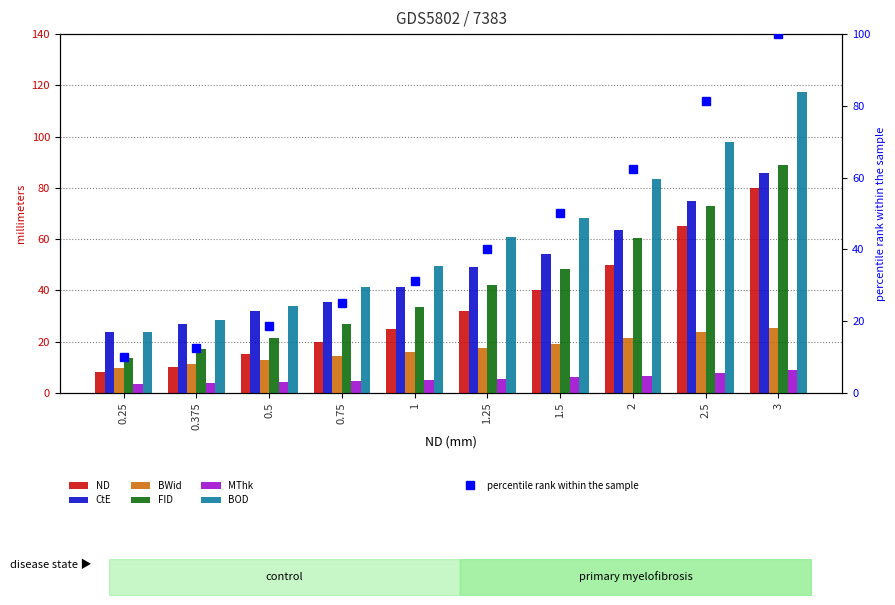

At how many categories does at least one series exceed 36?

7